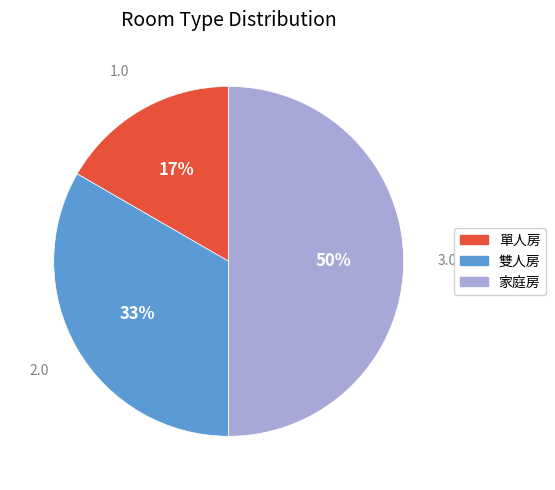

True or false: 家庭房 accounts for 50% of the total.

True